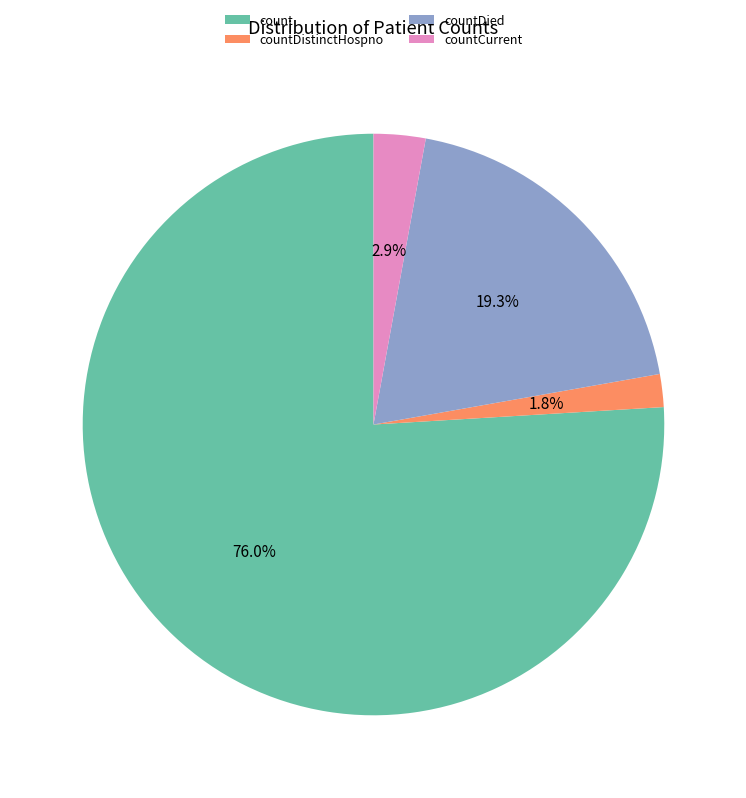

To the nearest percent, what portion does countCurrent represent?

3%